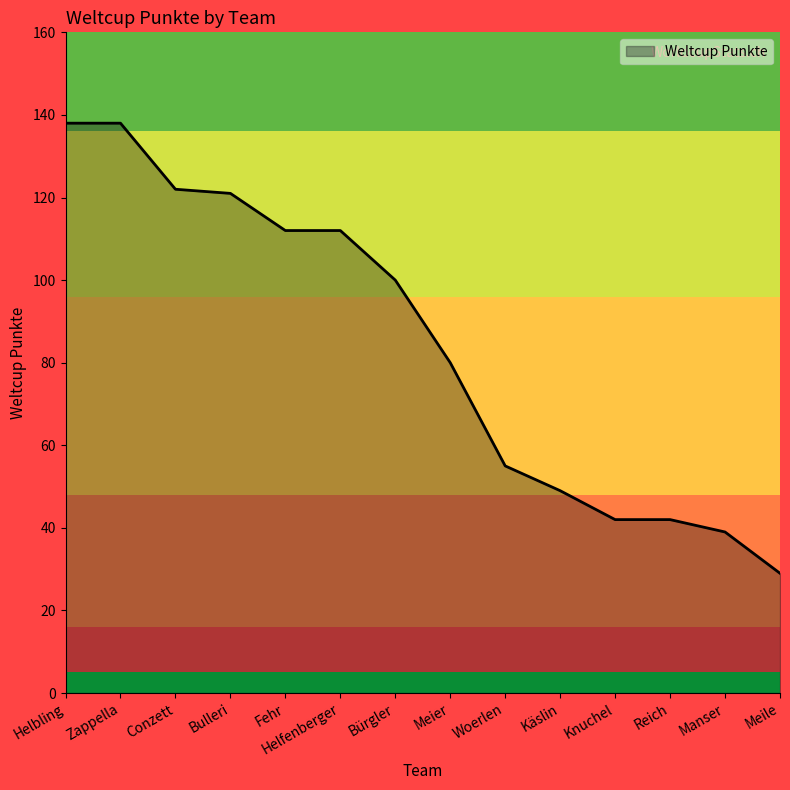

How many lines are shown in the chart?

1